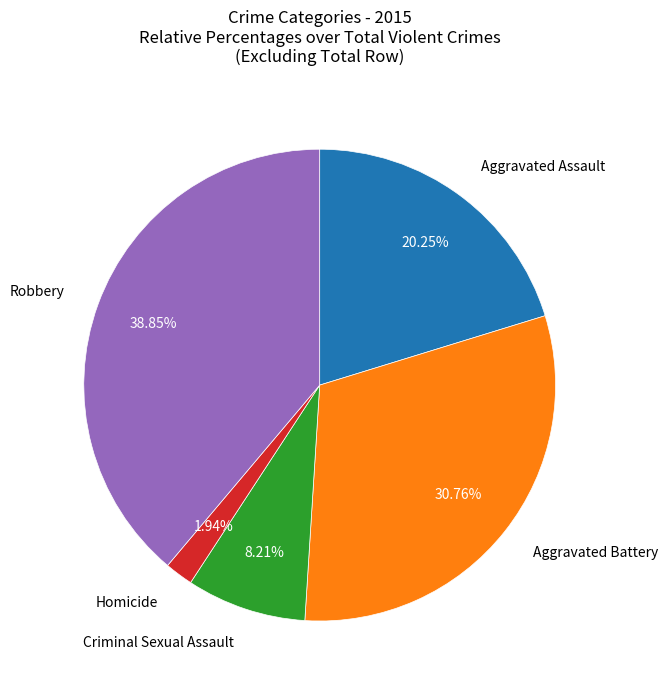

Is there any slice that represents more than half of the pie?

No